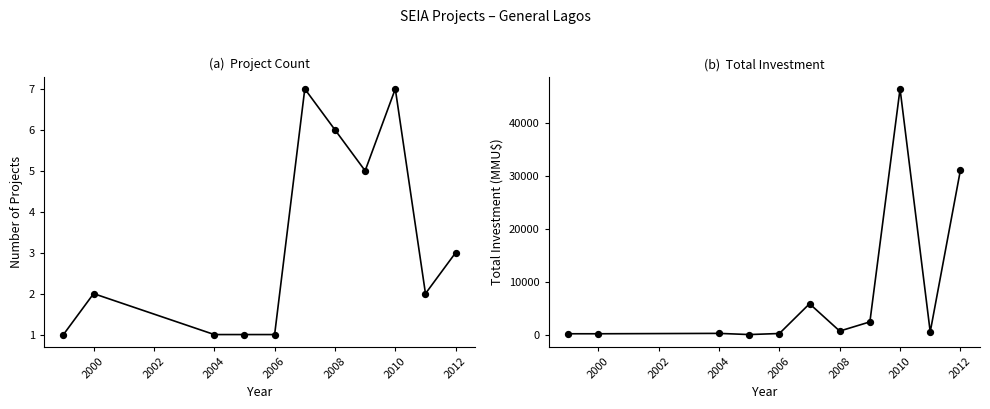

Which series has the largest total across all categories?

Total Investment